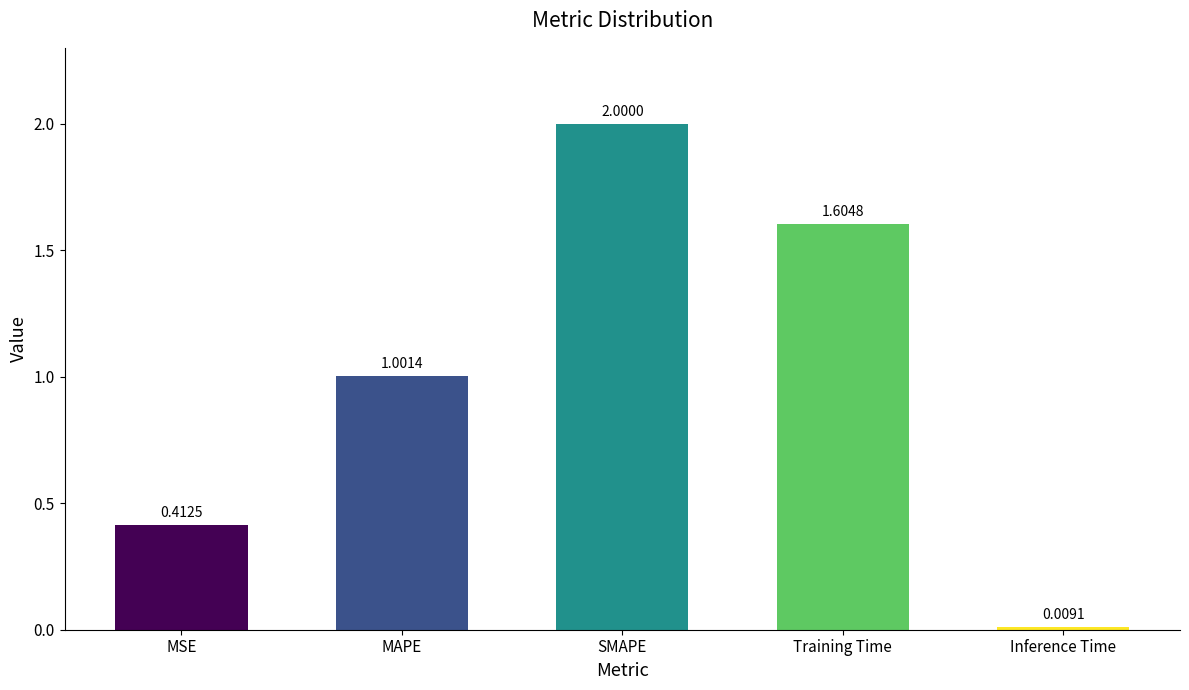

How many data points are above 1?

3